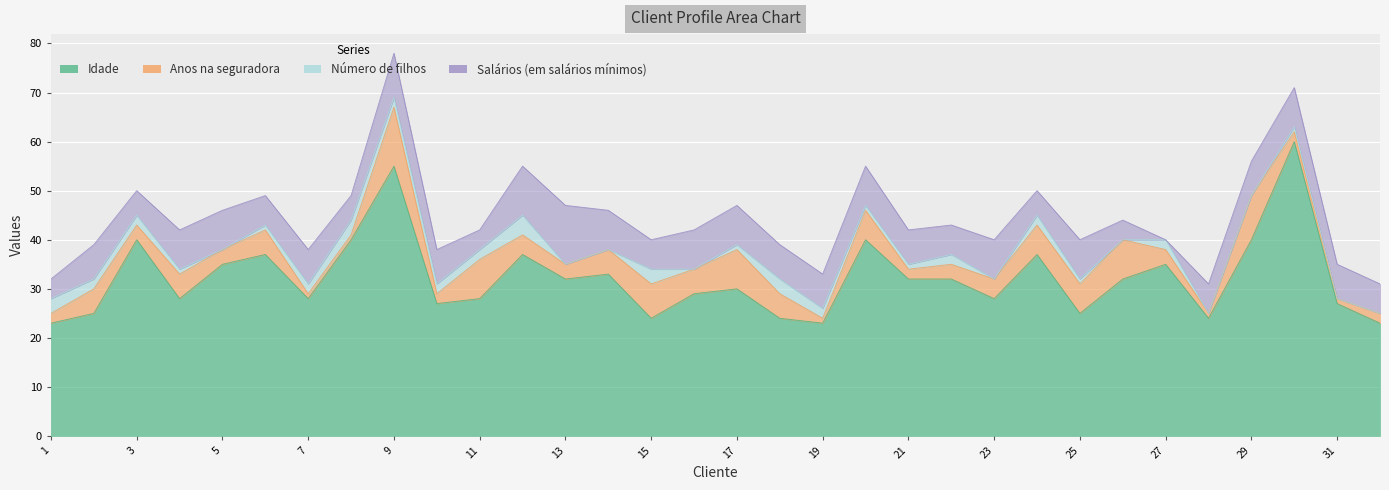

Which series has the largest total across all categories?

Idade